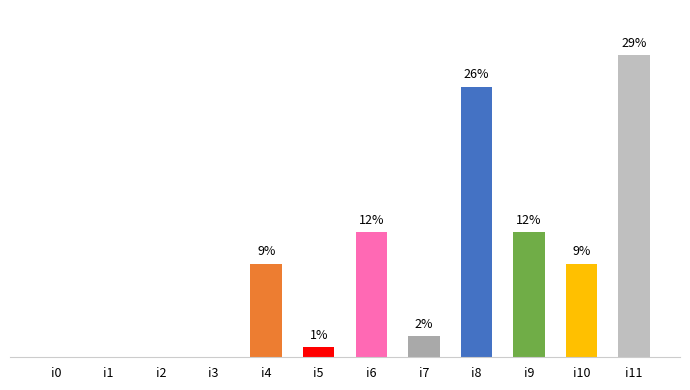

Between i8 and i0, which is larger?

i8